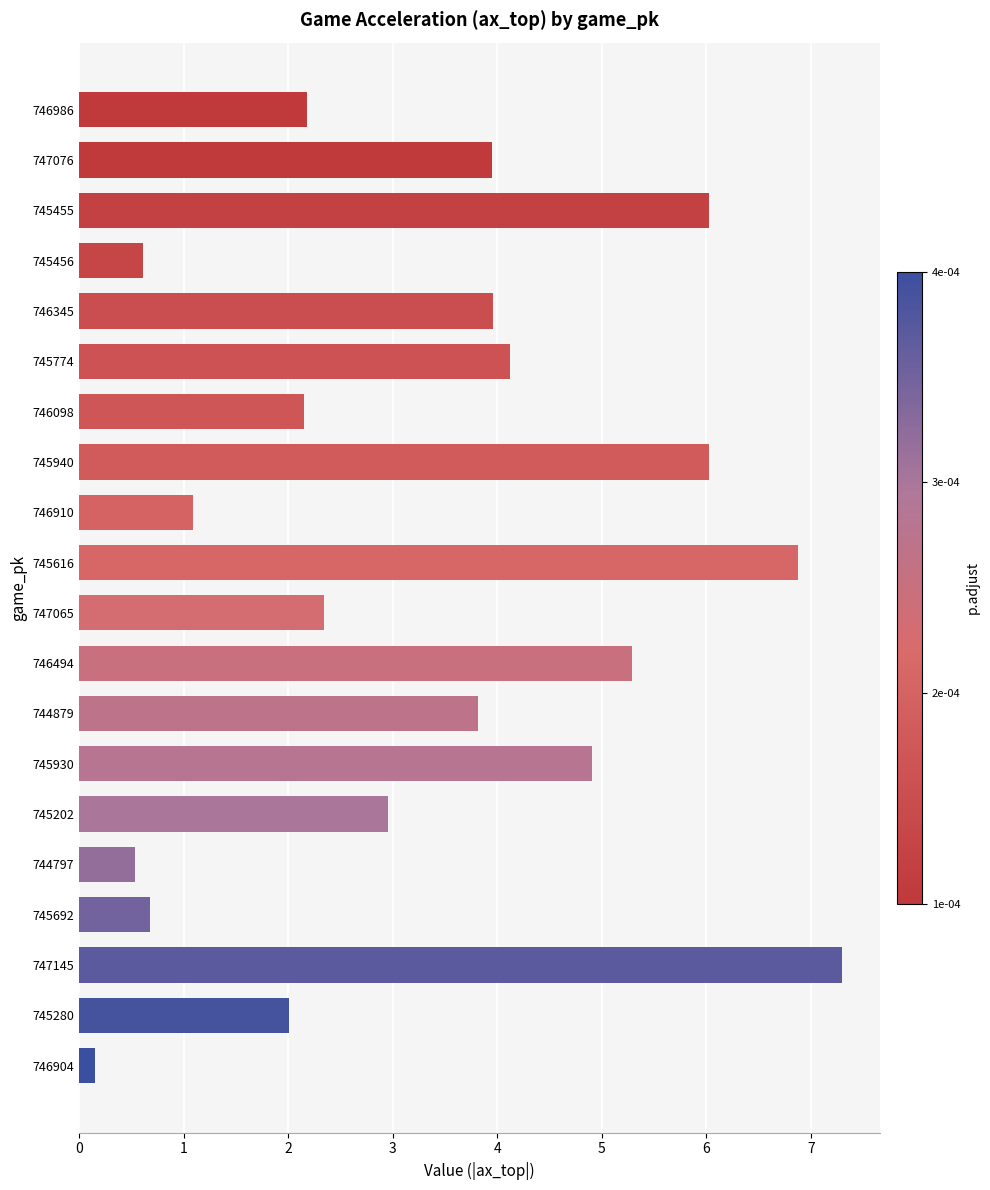

Which has a higher value, 747065 or 745940?

745940